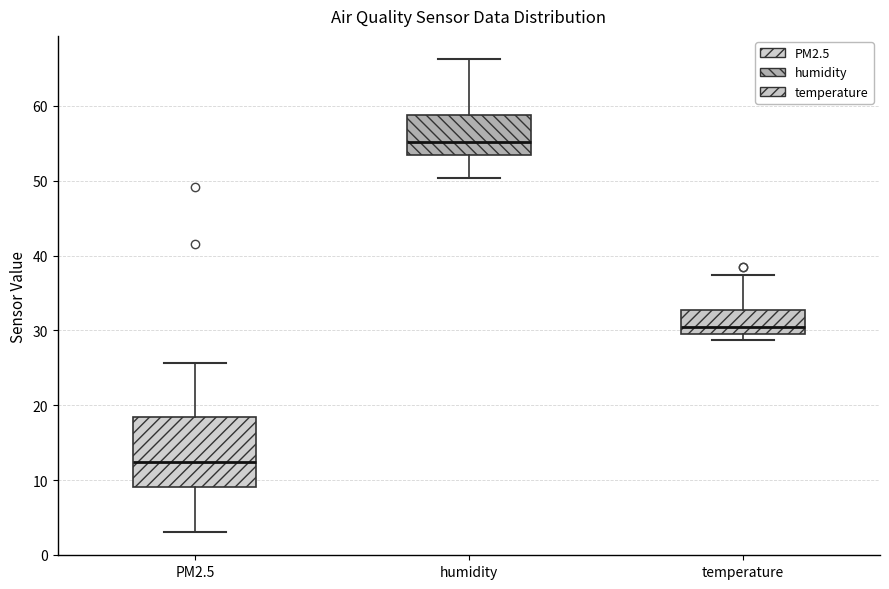

Where does the median line of the box for PM2.5 sit on the y-axis? The values are not printed on the chart, so give them approximately, as read against the axis.

12